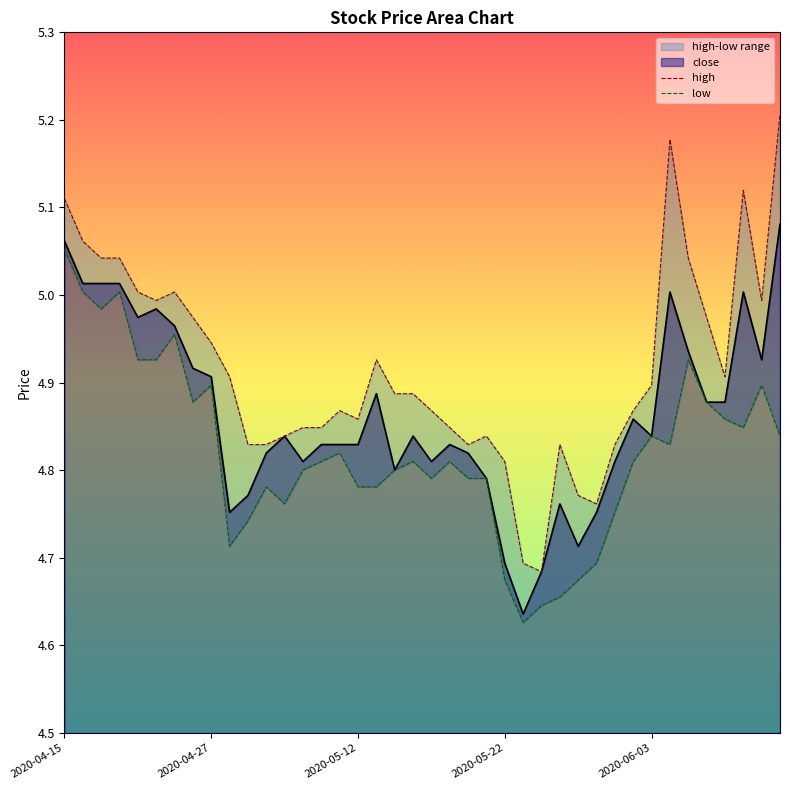

True or false: high has a value of 7.8 at 2020-04-27.

False